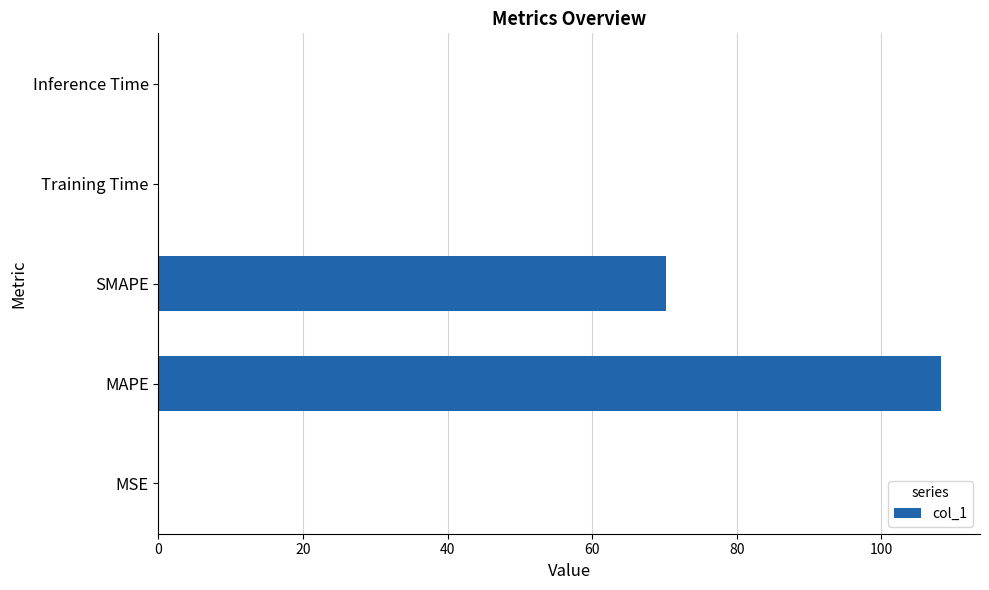

The chart shows a value of 156.4 at MAPE. True or false?

False